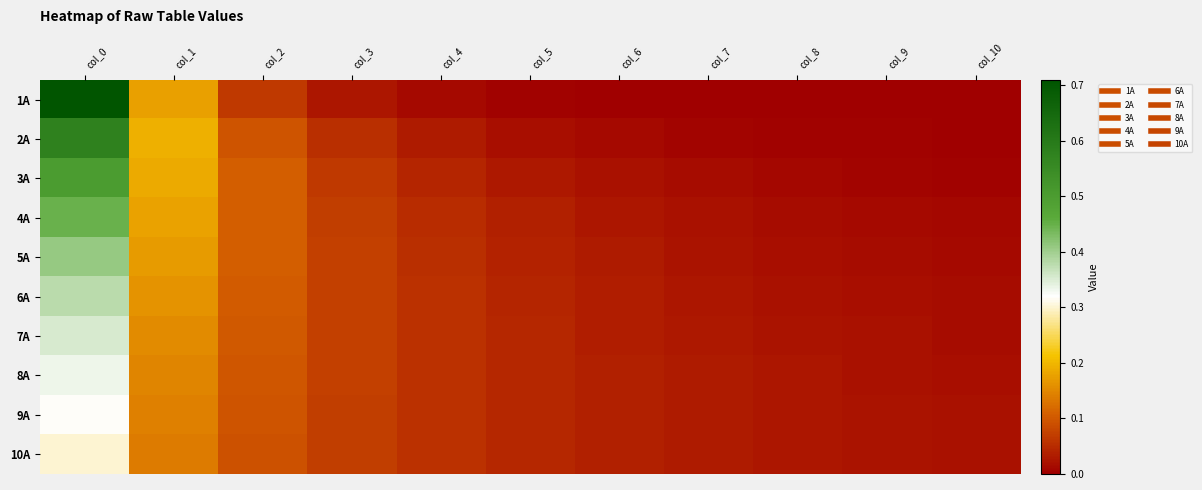

How many series are shown in this chart?

10